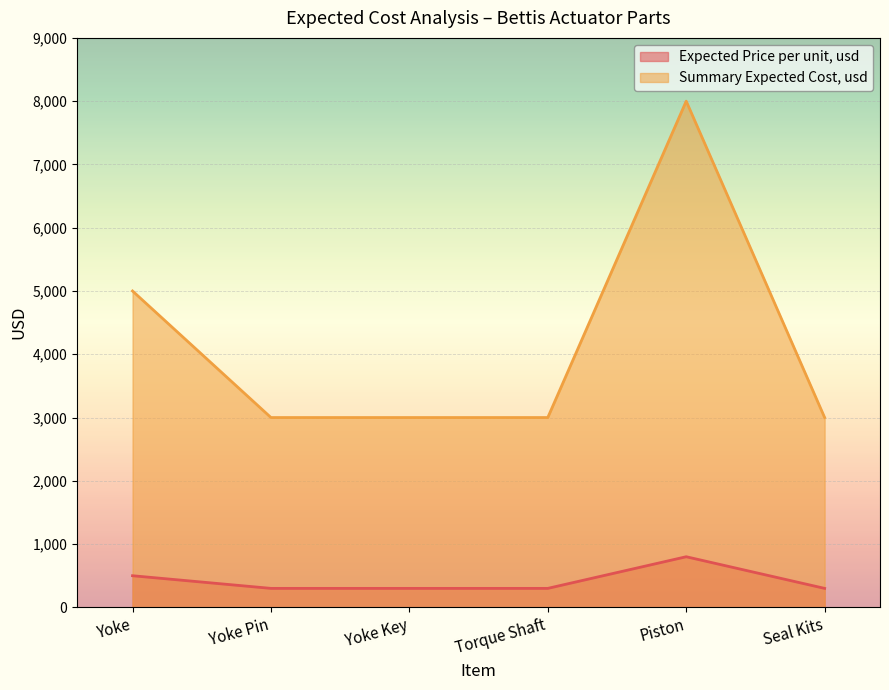

What are all the series names shown in the legend?

Expected Price per unit, usd, Summary Expected Cost, usd